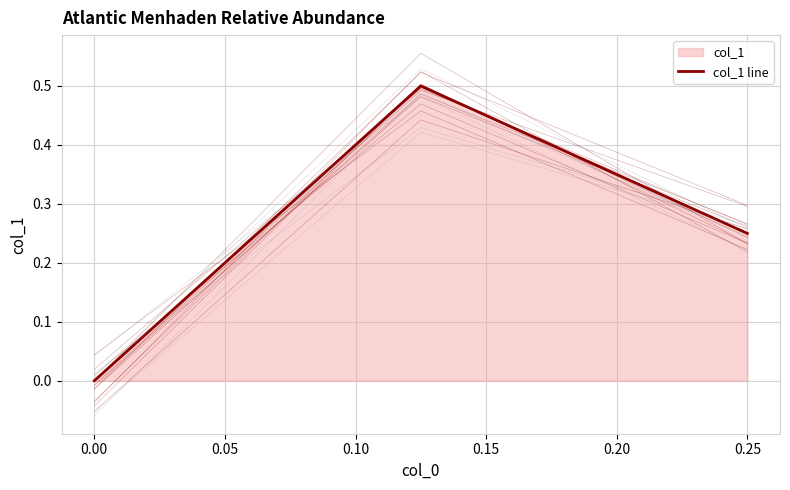

What is the sum of all values?

0.8